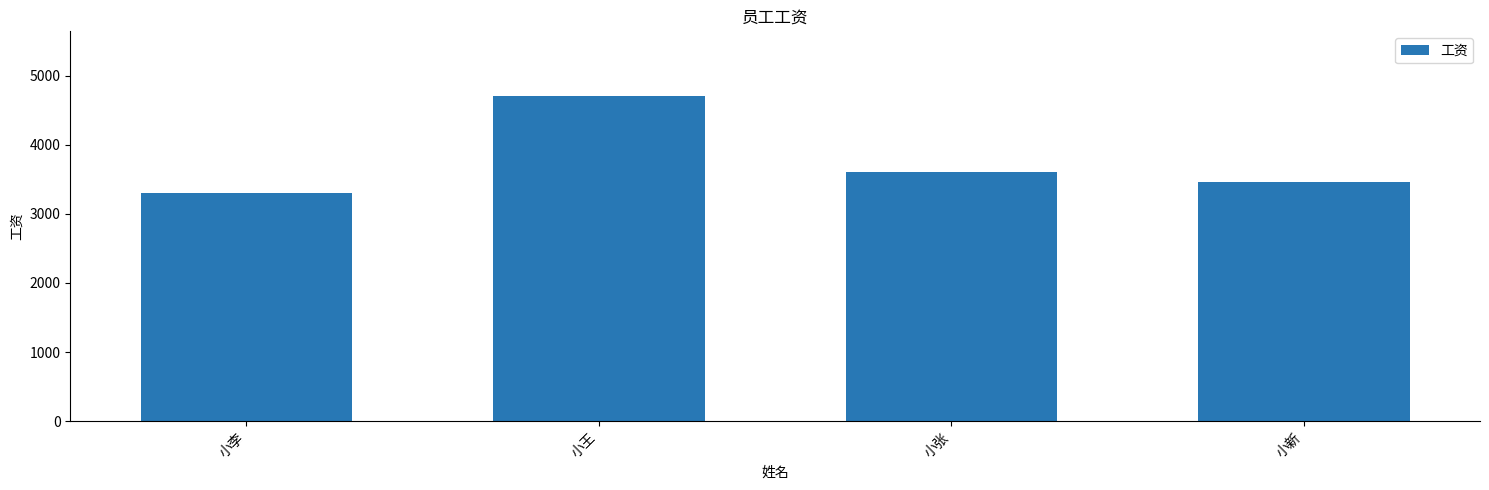

Rank the categories by value from lowest to highest.

小李, 小新, 小张, 小王